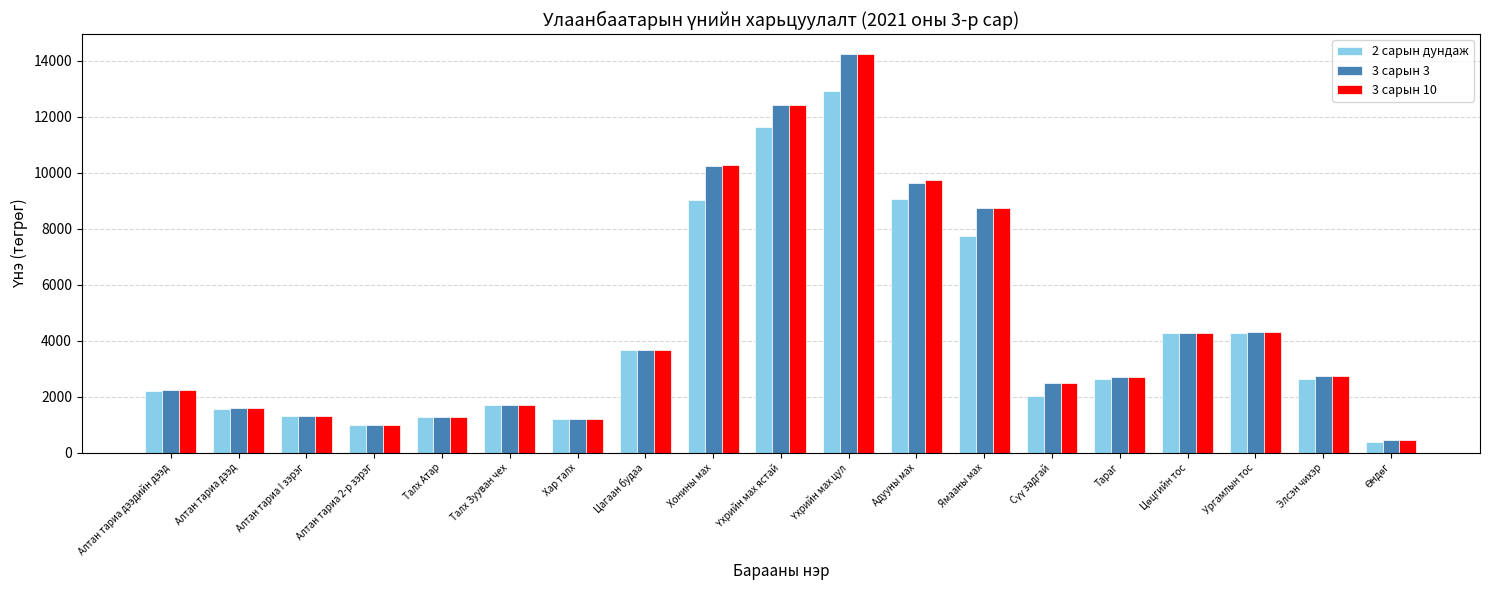

The value of 3 сарын 3 at Тараг is 2714.7. True or false?

True